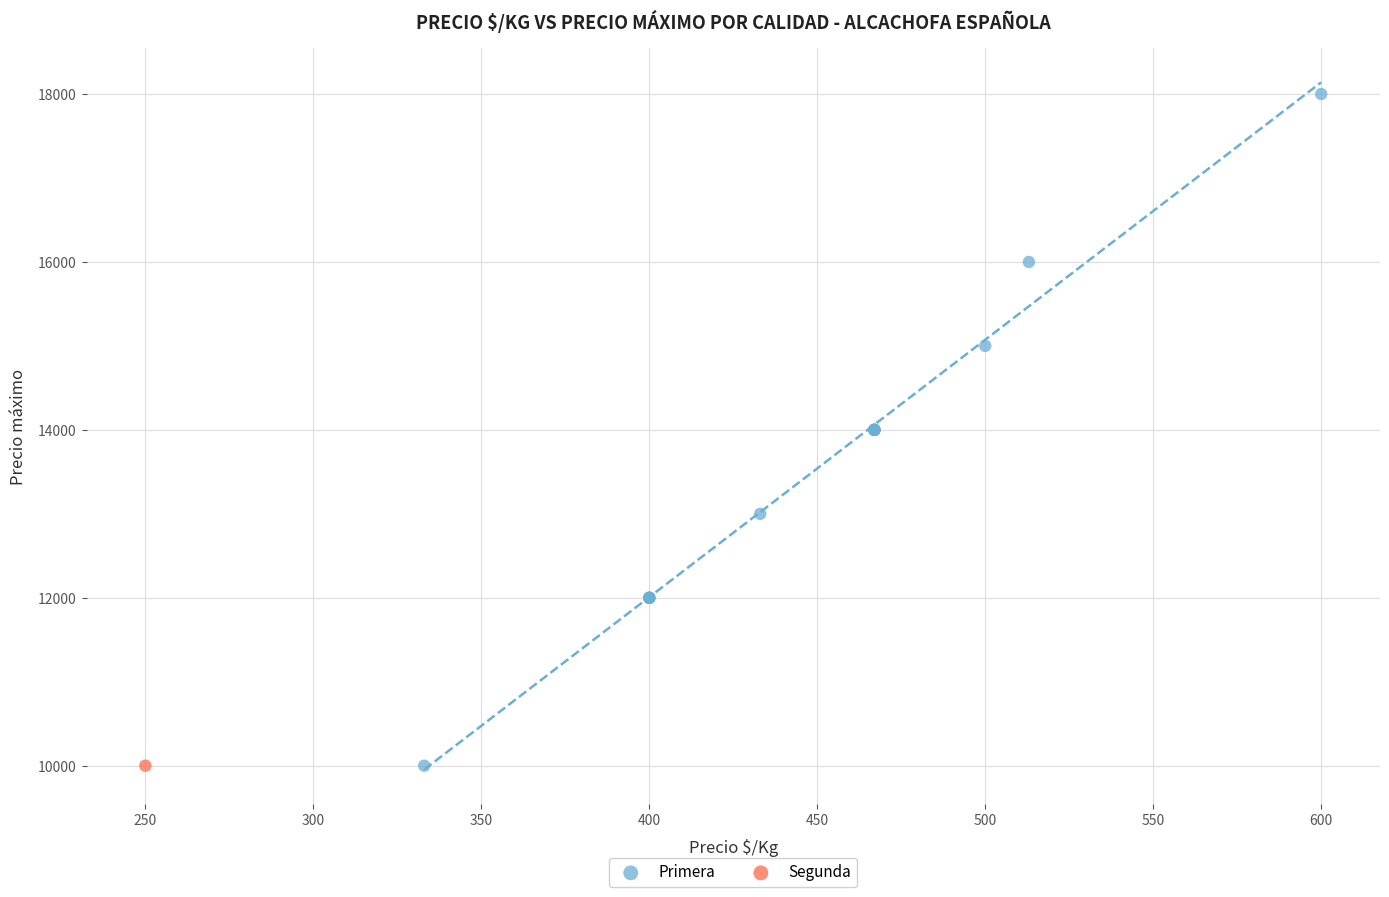

What are all the series names shown in the legend?

Primera, Segunda